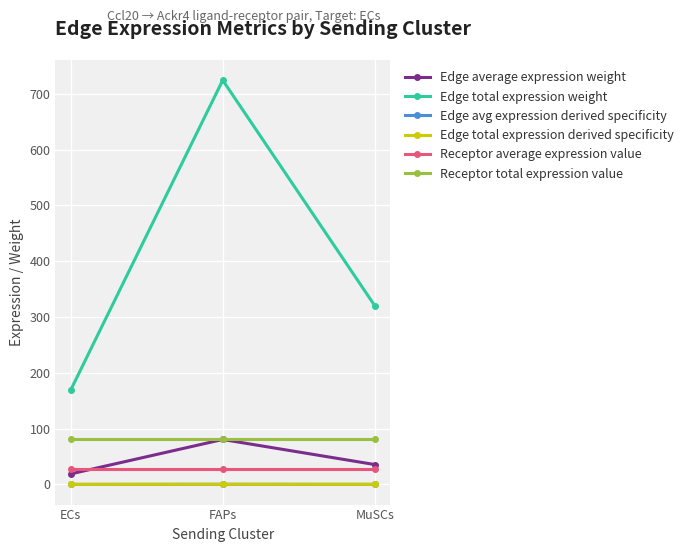

Does the chart have visible grid lines?

Yes